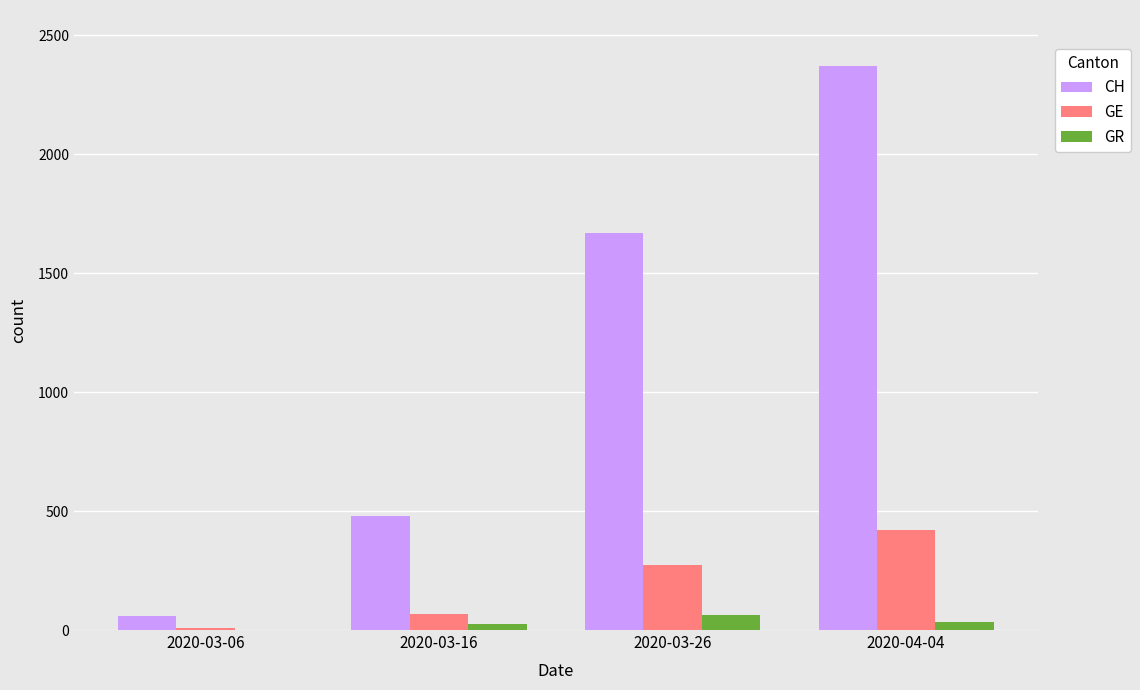

At which category is the sum across all series the highest?

2020-04-04